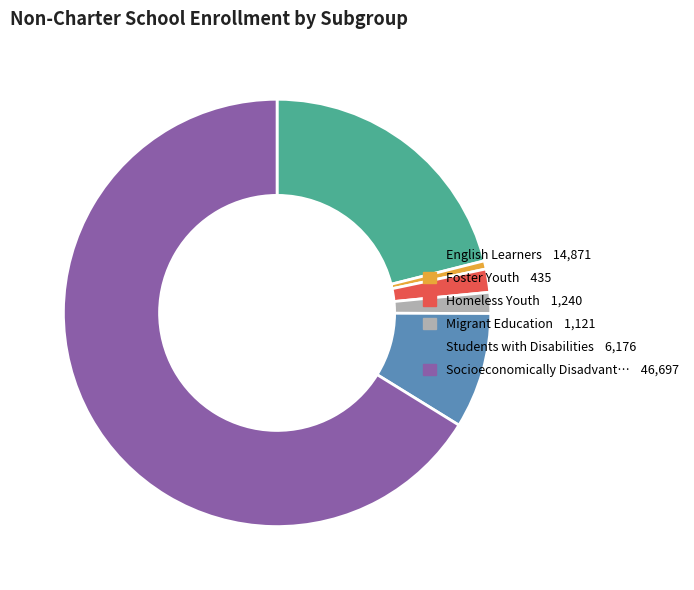

Is there any slice that represents more than half of the pie?

Yes